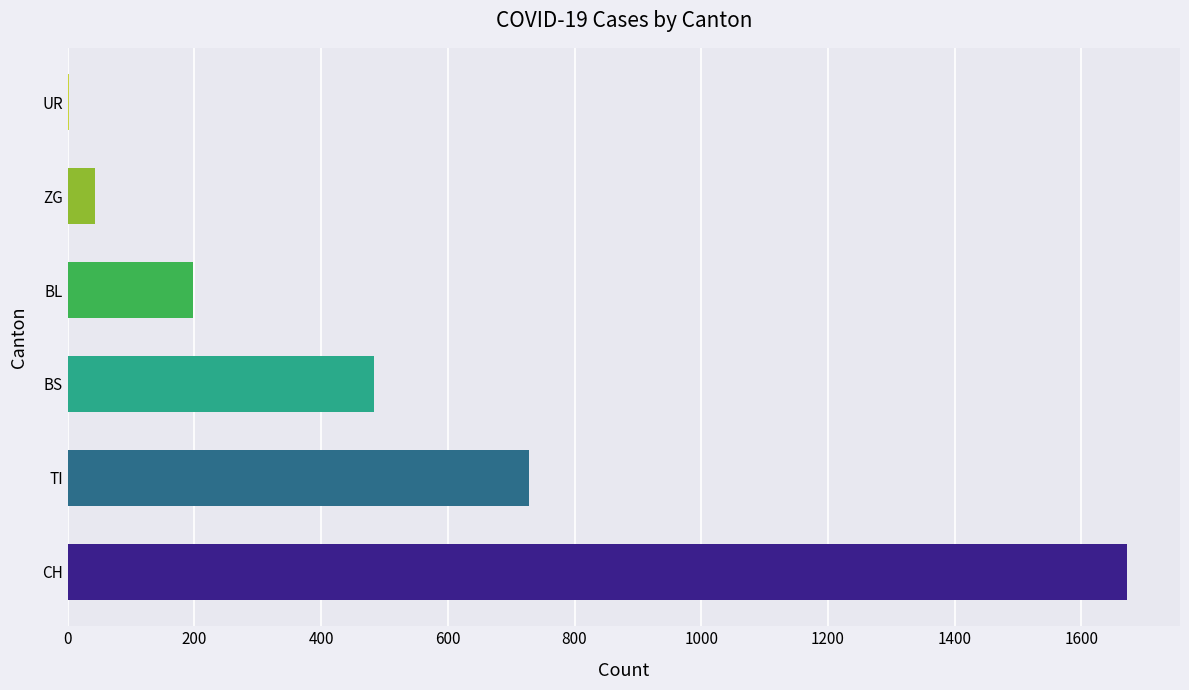

True or false: UR has a value of -1 at 2020-03-08.

False